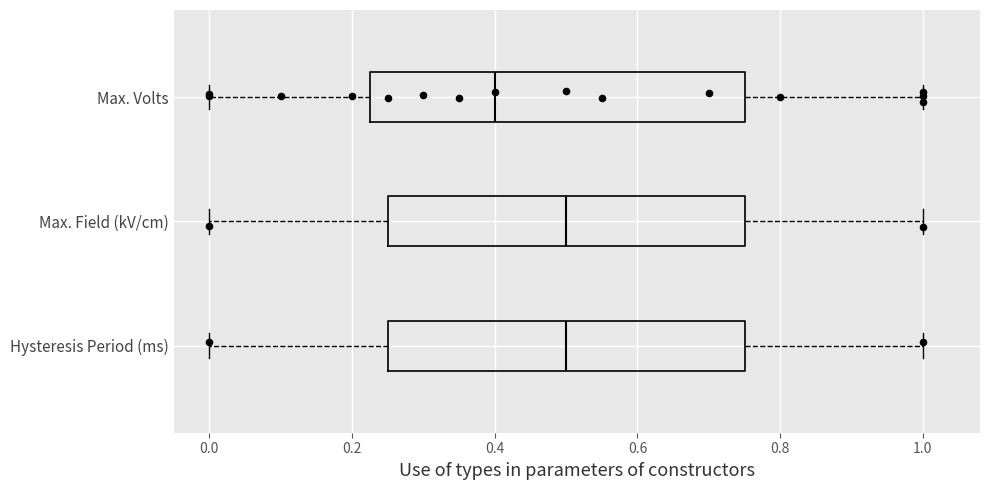

Reading bottom to top, transcribe this box plot: for each box, give where its median line is, the range the box spans, and where its two whiskers end, as read against the x-axis. The values are not printed on the chart, so give them approximately, as read against the axis.

Hysteresis Period (ms): median 0.50, box 0.26 to 0.76, whiskers 0.00 to 1.00
Max. Field (kV/cm): median 0.50, box 0.26 to 0.76, whiskers 0.00 to 1.00
Max. Volts: median 0.40, box 0.22 to 0.76, whiskers 0.00 to 1.00